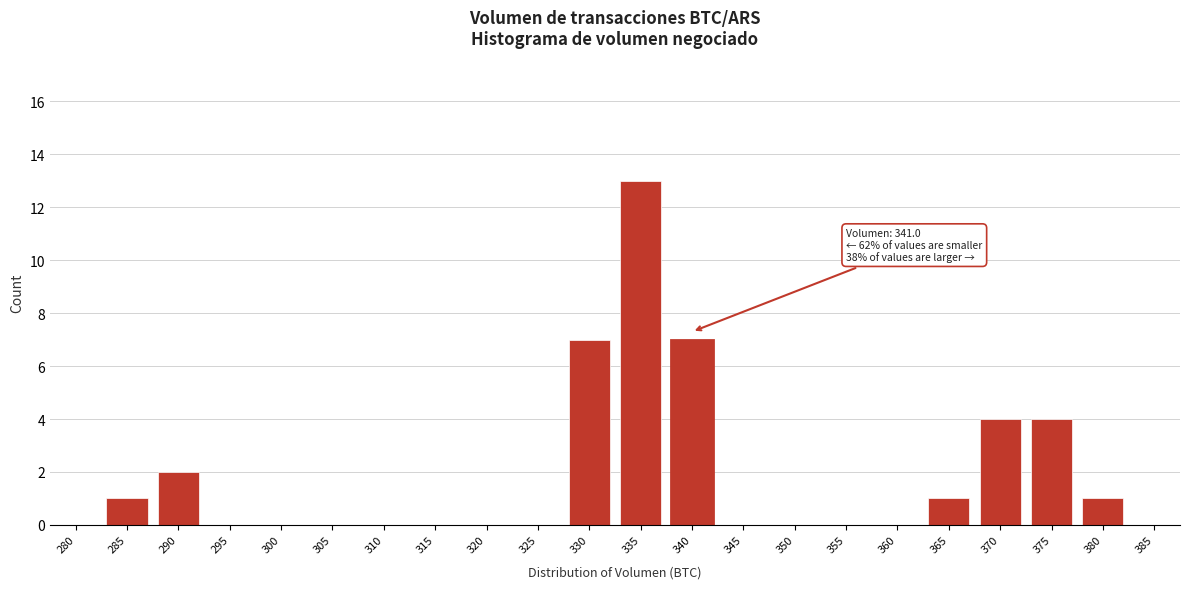

Reading left to right, transcribe all the data shown in this chart.

280=0	285=1	290=2	295=0	300=0	305=0	310=0	315=0	320=0	325=0	330=7	335=13	340=7	345=0	350=0	355=0	360=0	365=1	370=4	375=4	380=1	385=0